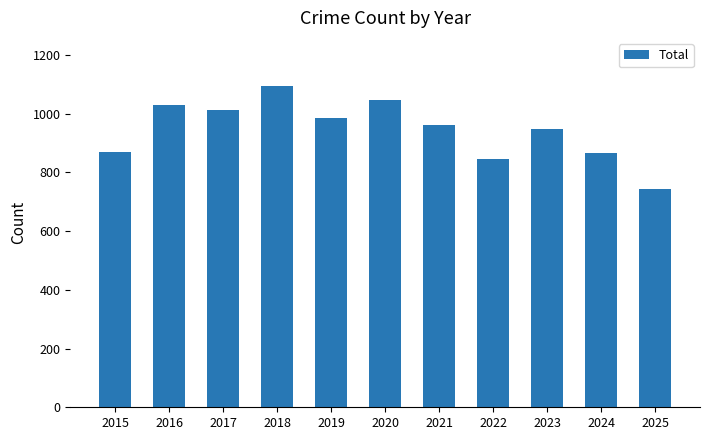

Which category has the lowest value across all series?

2025